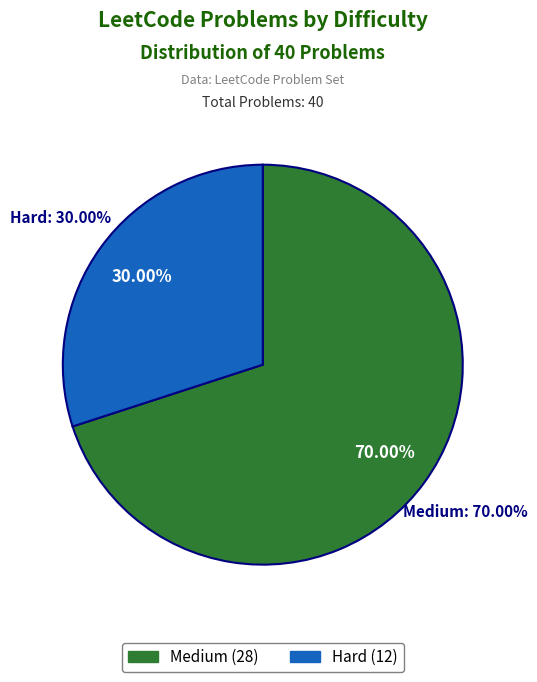

How many slices are in this pie chart?

2